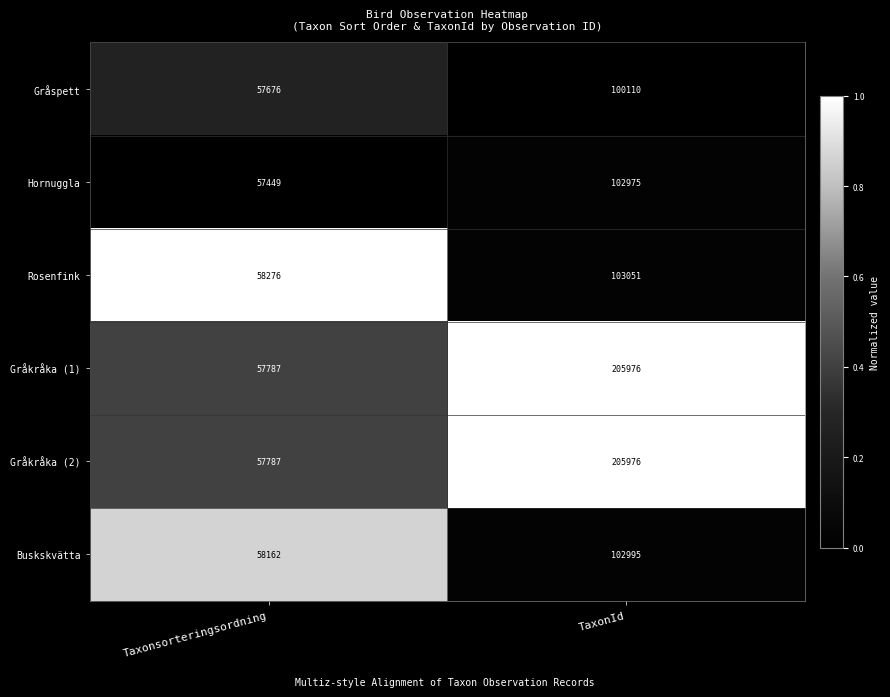

What is the sum of the Gråkråka (2) values at Taxonsorteringsordning and TaxonId?

263763